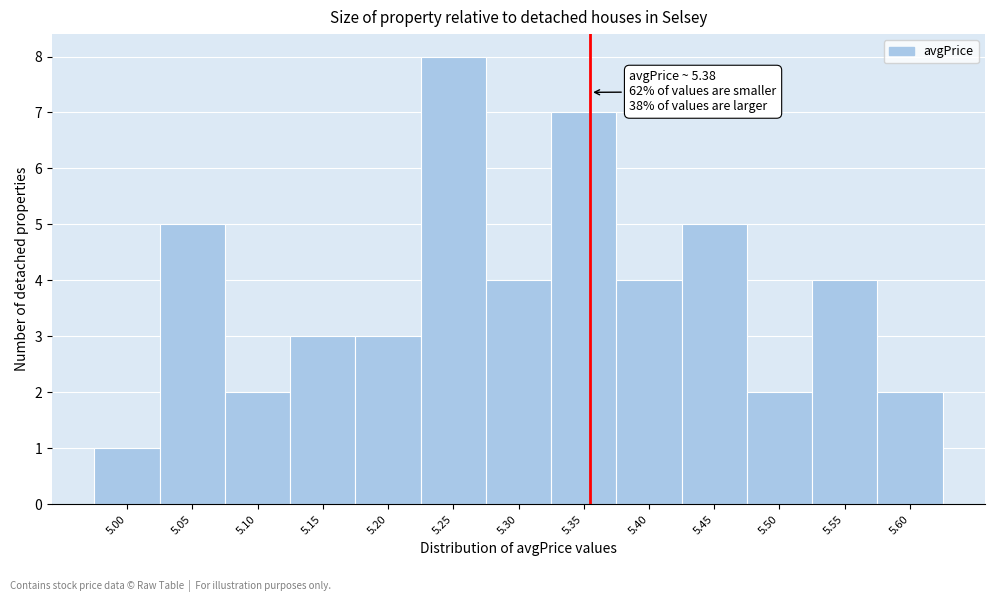

Reading left to right, transcribe all the data shown in this chart.

1	5	2	3	3	8	4	7	4	5	2	4	2